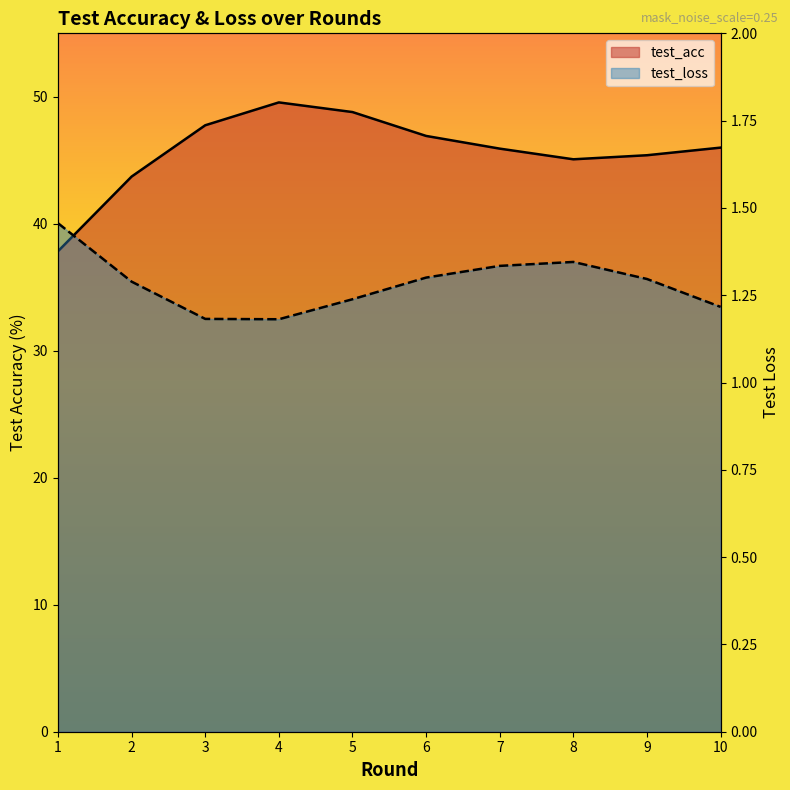

Count the test_loss values in the range 1 to 2.

10